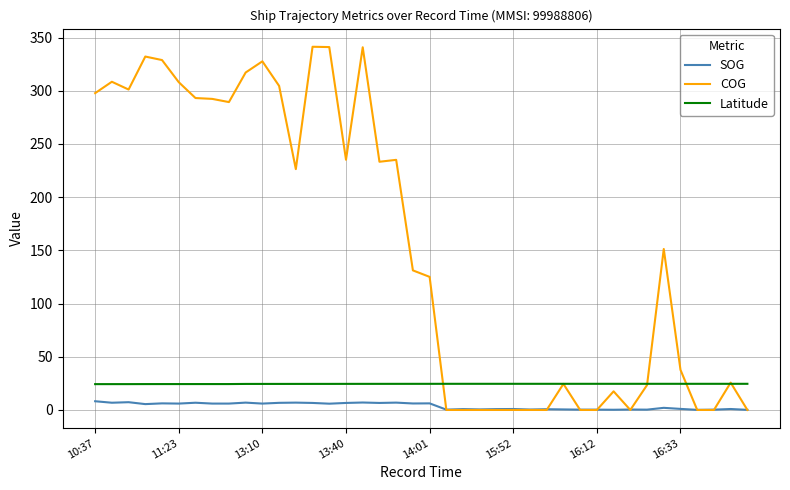

Which series has the largest total across all categories?

COG